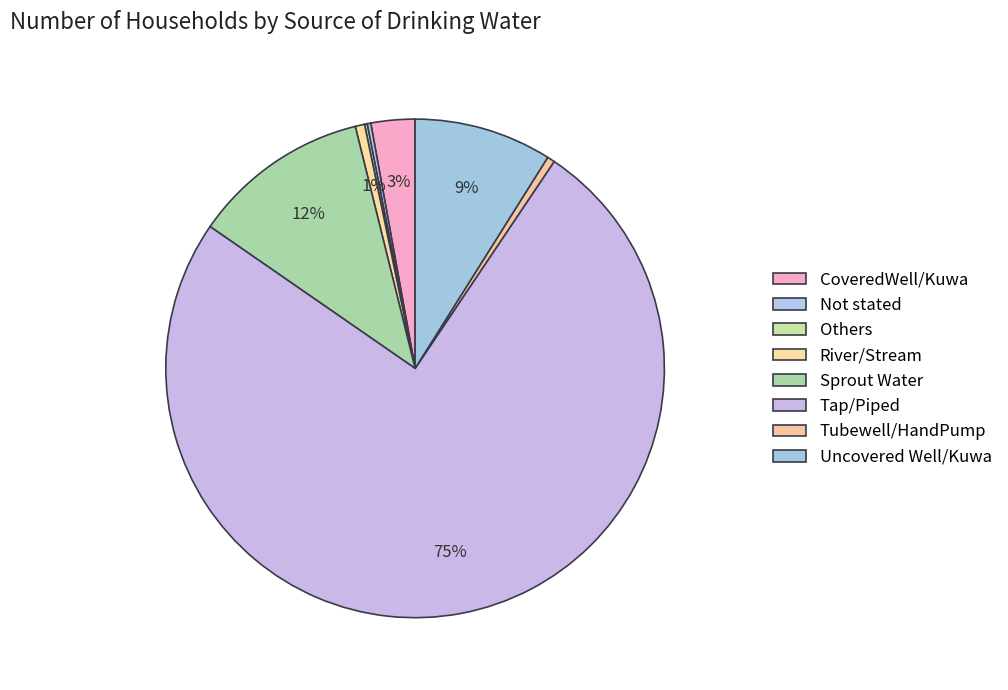

What is the ratio of the value at River/Stream to the value at Uncovered Well/Kuwa?

0.1